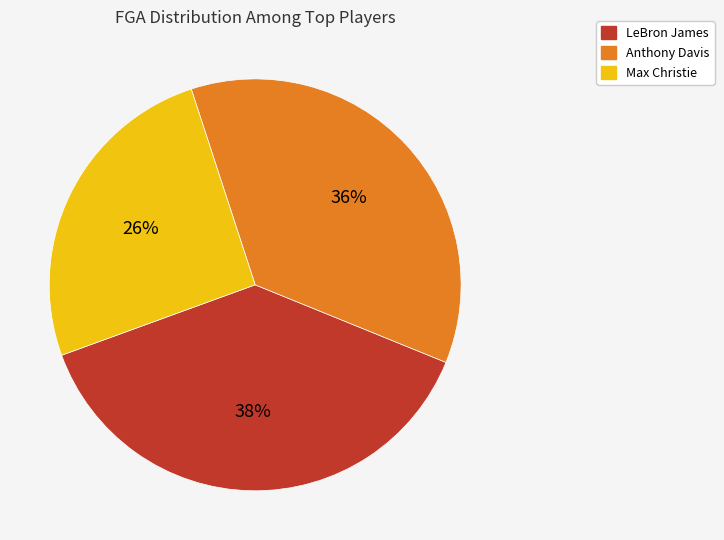

Does any single category account for the majority?

No